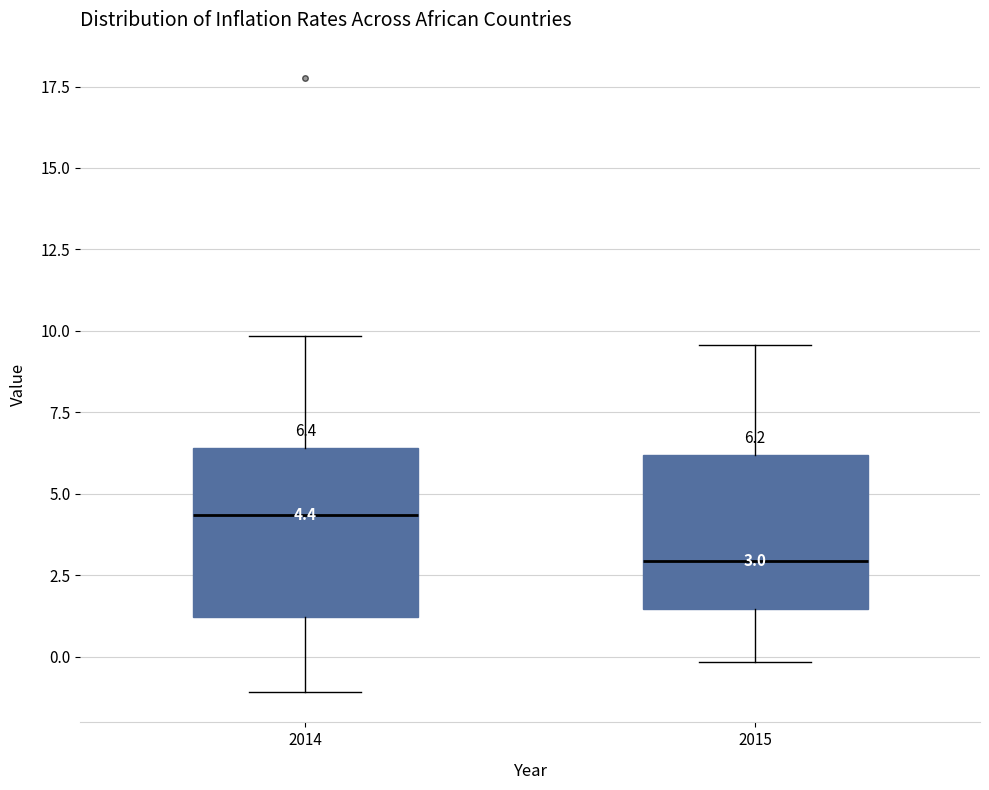

Which box has the highest median line?

2014